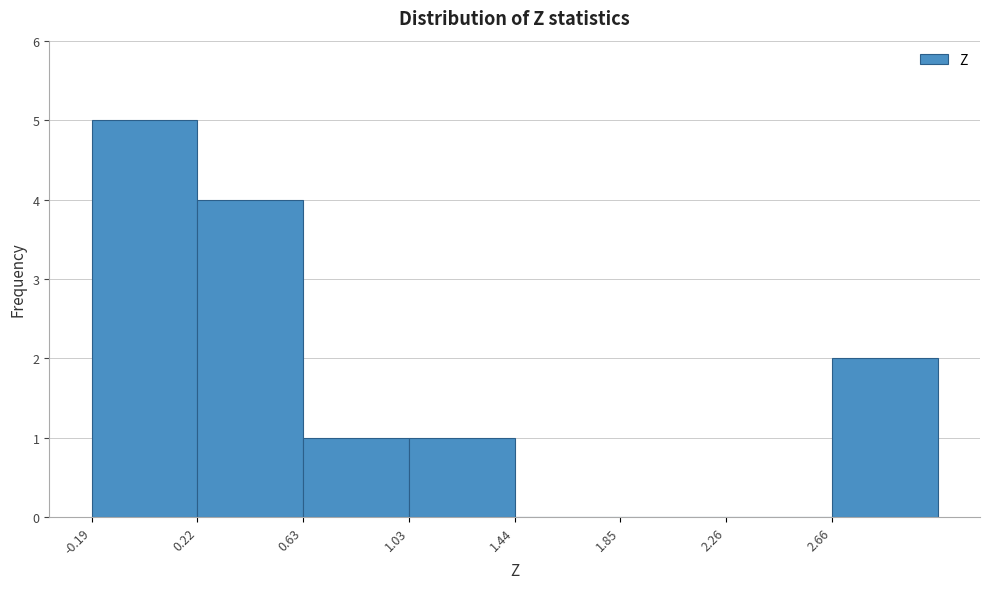

Reading left to right, list every bar in this chart as the range it spans on the x-axis followed by its height. Neither the bar edges nor the heights are printed on the chart, so give them approximately, as read against the axes.

-0.20 to 0.20: 5
0.20 to 0.65: 4
0.65 to 1.05: 1
1.05 to 1.45: 1
1.45 to 1.85: 0
1.85 to 2.25: 0
2.25 to 2.65: 0
2.65 to 3.05: 2